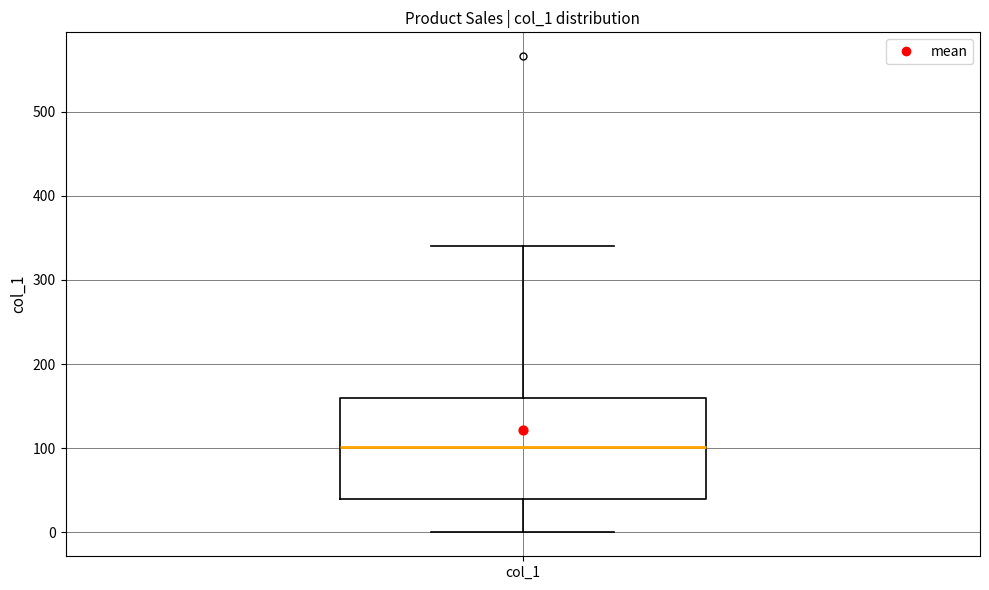

Read this box plot against the y-axis: the position of the median line, the range covered by the box, and the ends of both whiskers. The values are not printed on the chart, so give them approximately, as read against the axis.

median 100, box 40 to 160, whiskers 0 to 340